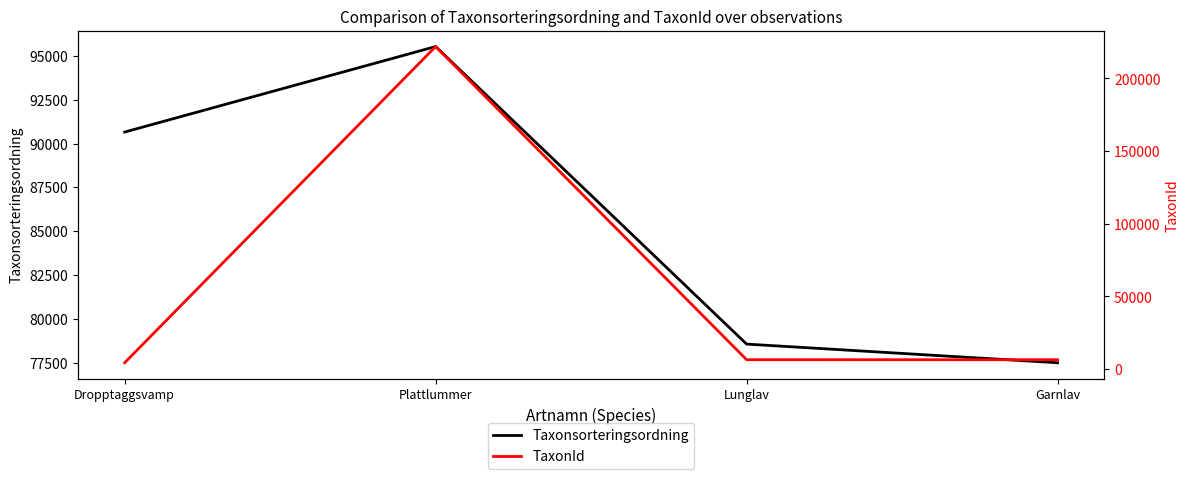

Which has a higher value, Garnlav or Dropptaggsvamp?

Dropptaggsvamp